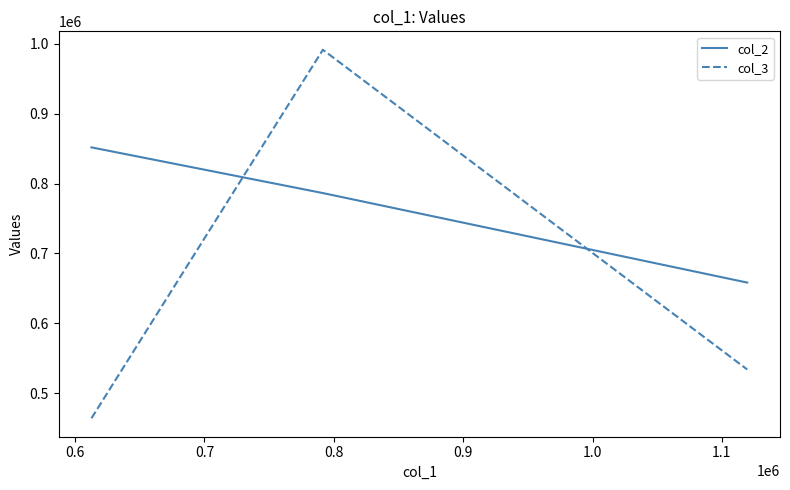

What is the maximum value for col_2?

851869.1